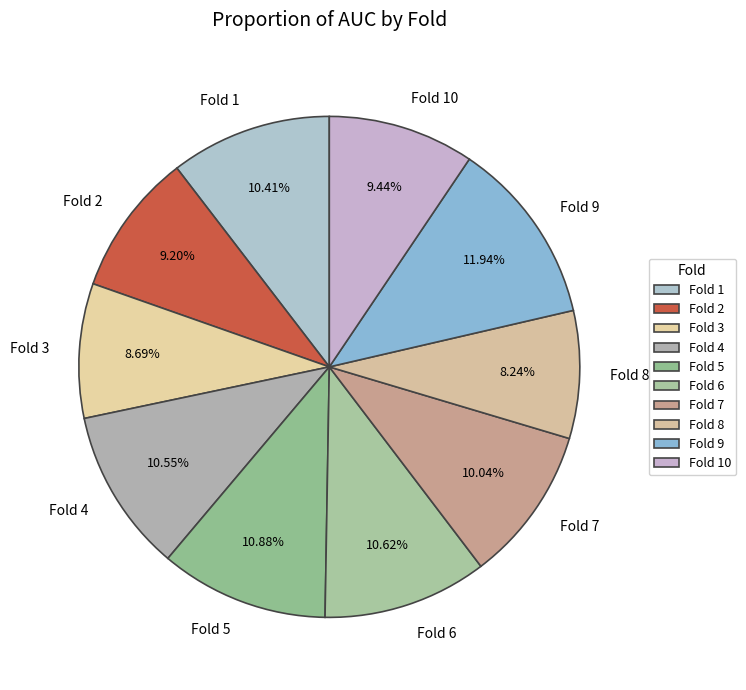

How much of the chart is everything except Fold 5?

89.1%